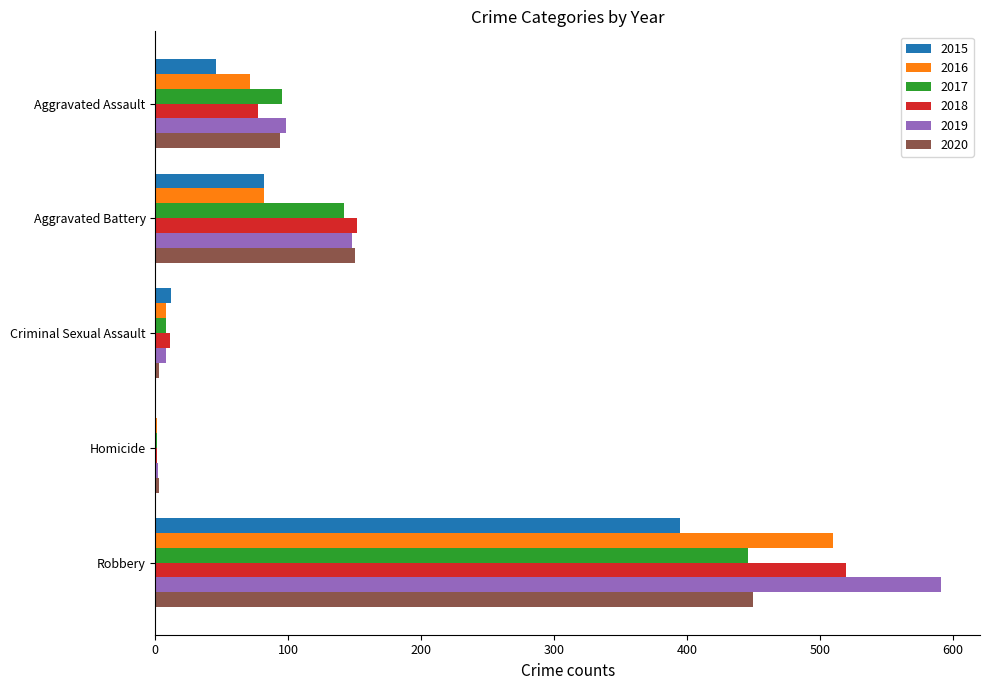

What is the sum of the 2019 values at Aggravated Battery and Robbery?

739